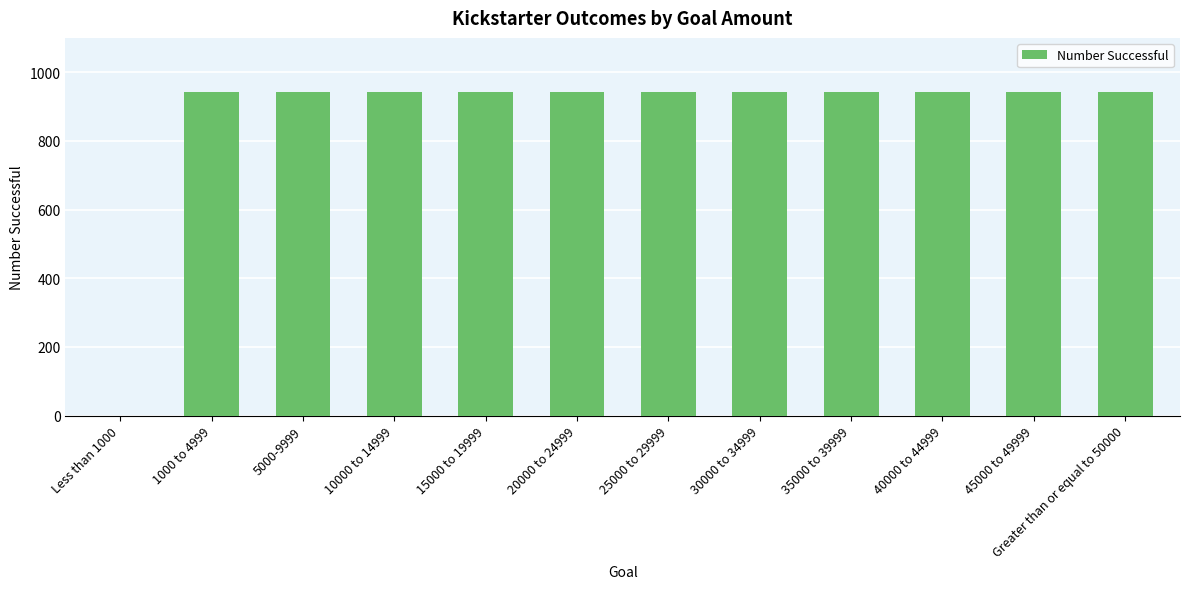

What is the maximum value shown in the chart?

942